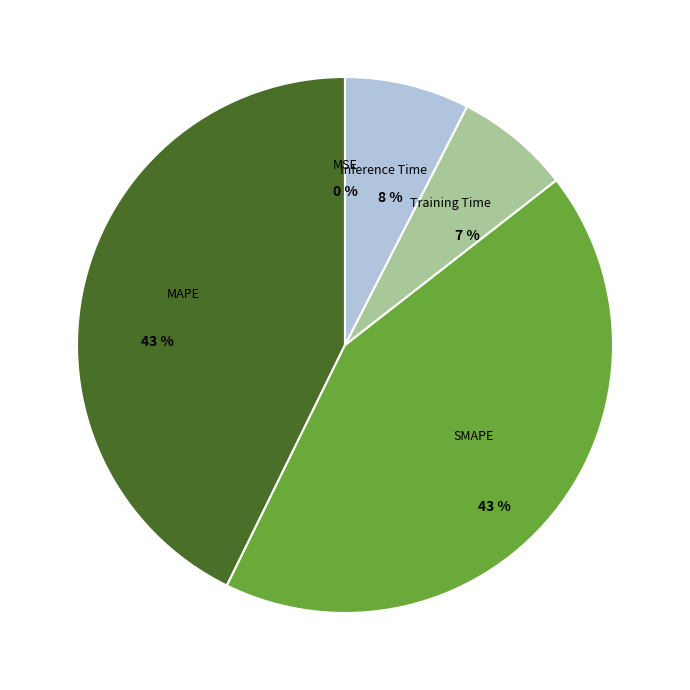

Does SMAPE account for over 50% of the chart?

No